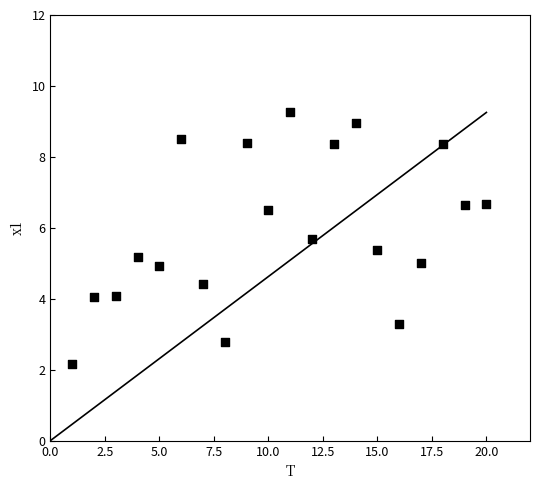

What is the range of Y values (max minus min)?

7.1